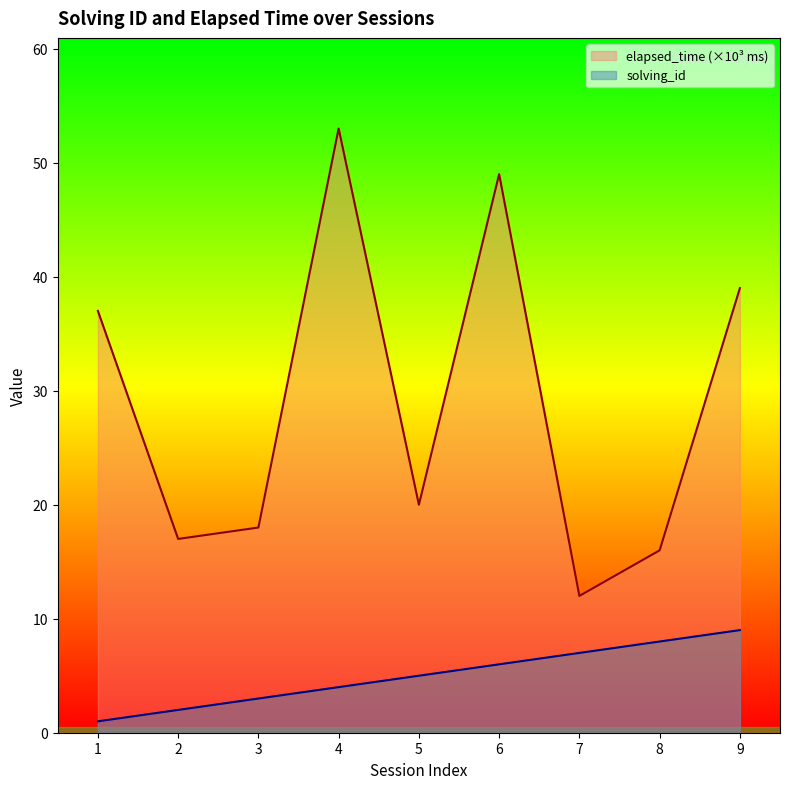

Where is the first local minimum for elapsed_time?

2